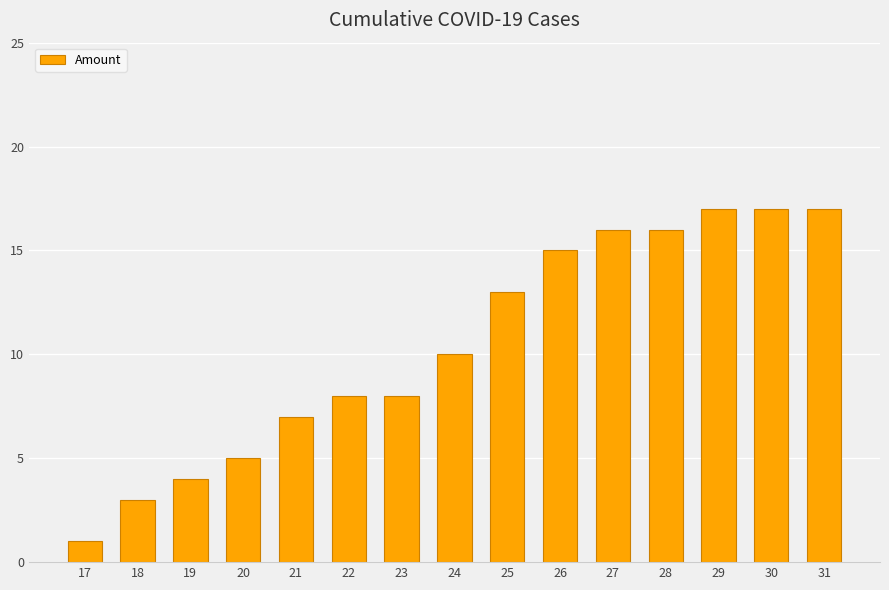

What is the difference between the maximum and minimum values?

16